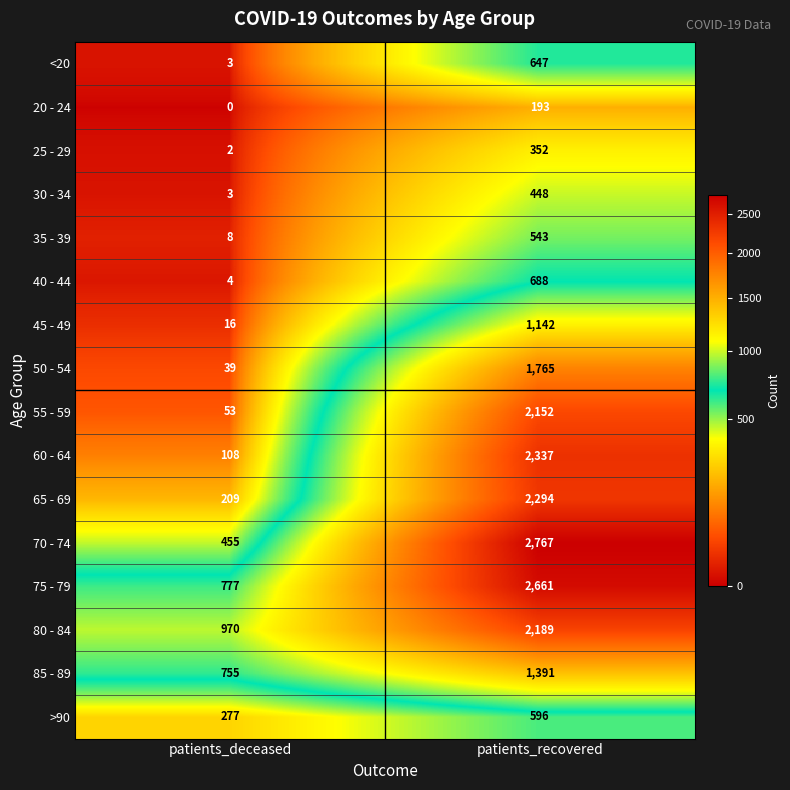

What is the total value across all series at patients_recovered?

22165